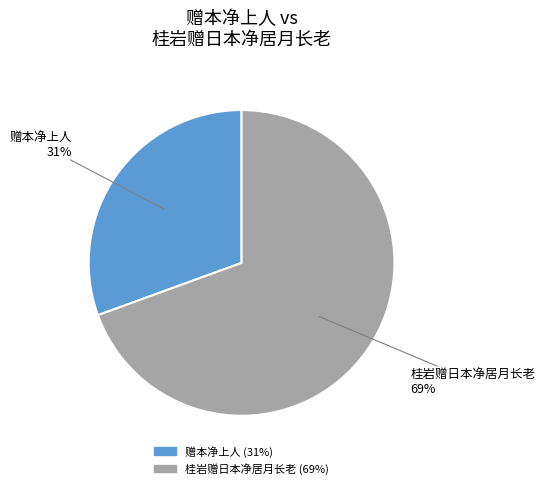

Do 桂岩赠日本净居月长老 and 赠本净上人 together represent more than half of the pie?

Yes